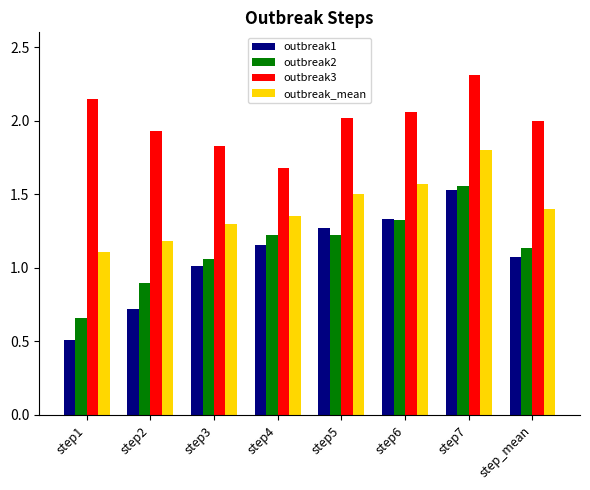

What is the label of the 7th bar from the right?

step2